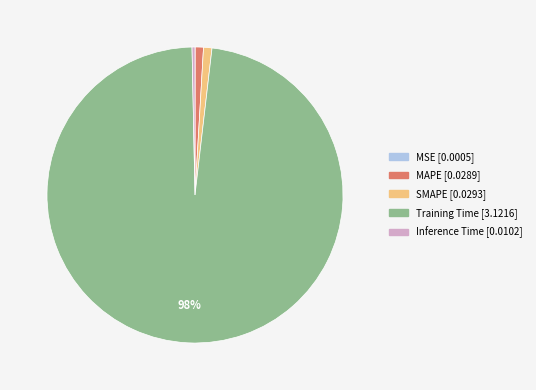

Which has a higher value, Training Time or Inference Time?

Training Time